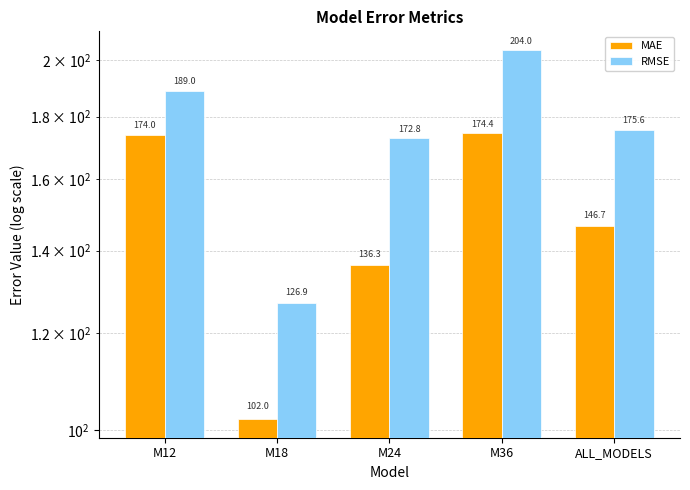

True or false: RMSE has a value of 80.4 at M12.

False